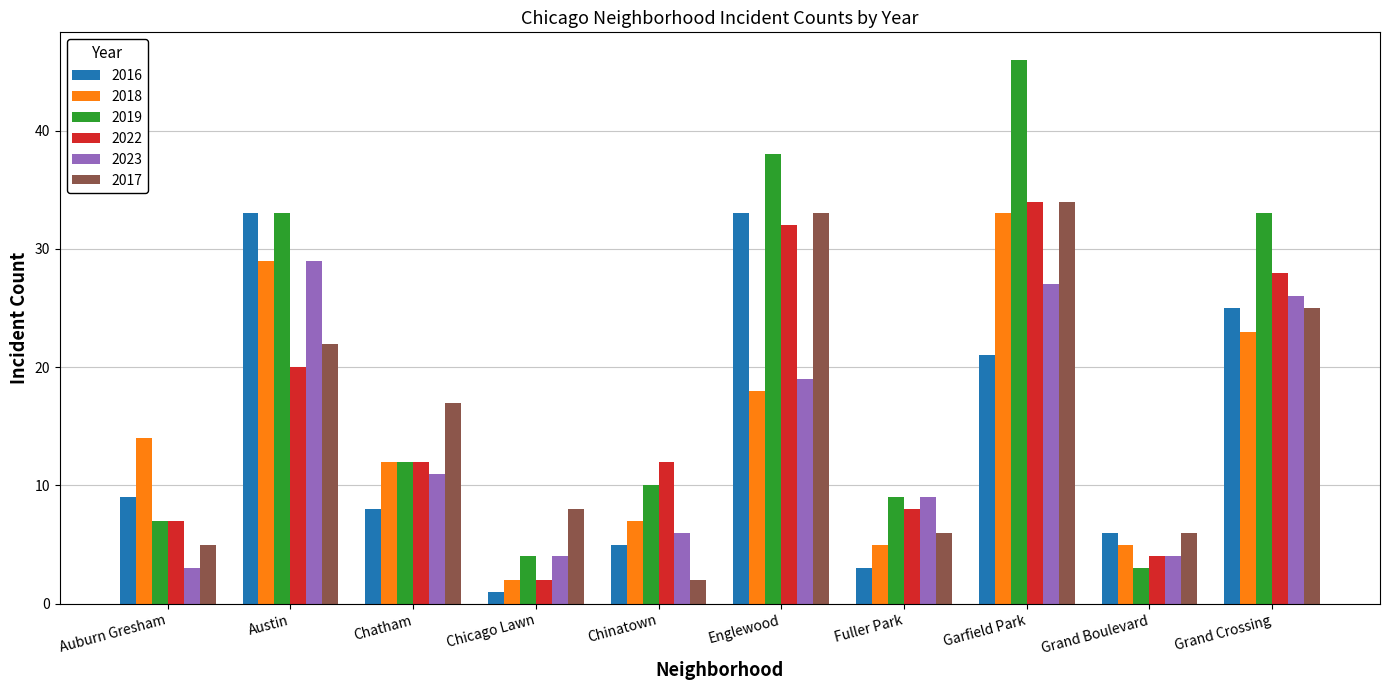

What is the difference between the highest and lowest values at Grand Crossing?

10